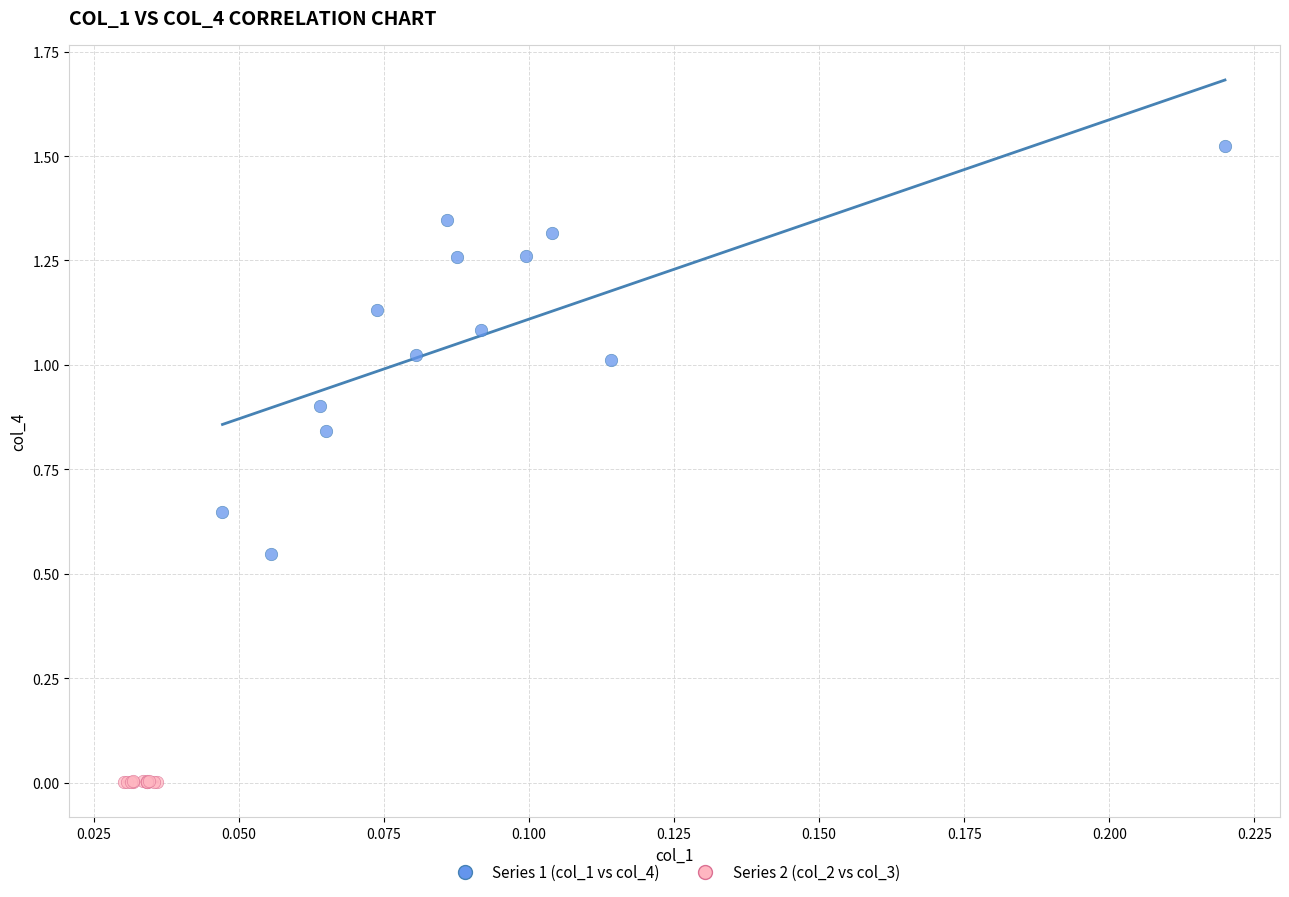

What are all the series names shown in the legend?

Series 1 (col_1 vs col_4), Series 2 (col_2 vs col_3)